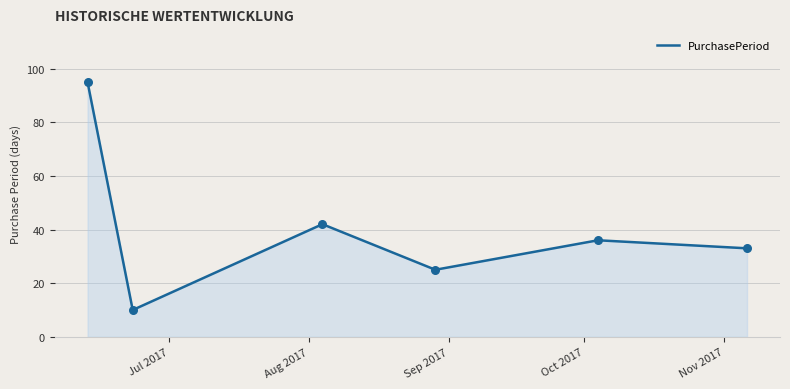

How many interior local peaks (higher than both neighbors) does the data have?

2